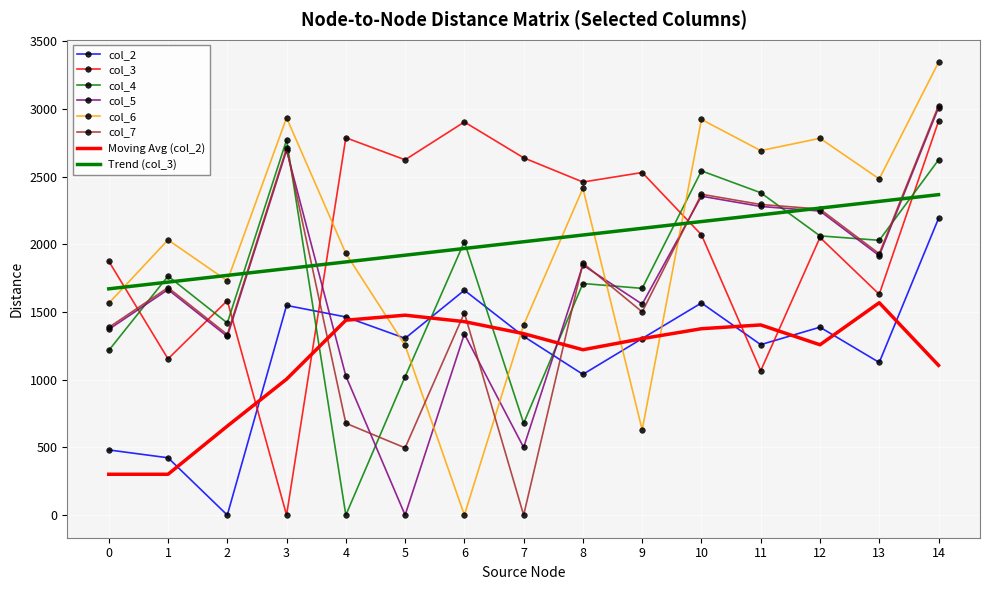

What is the spread (max minus min) of values at 4?

2787.7